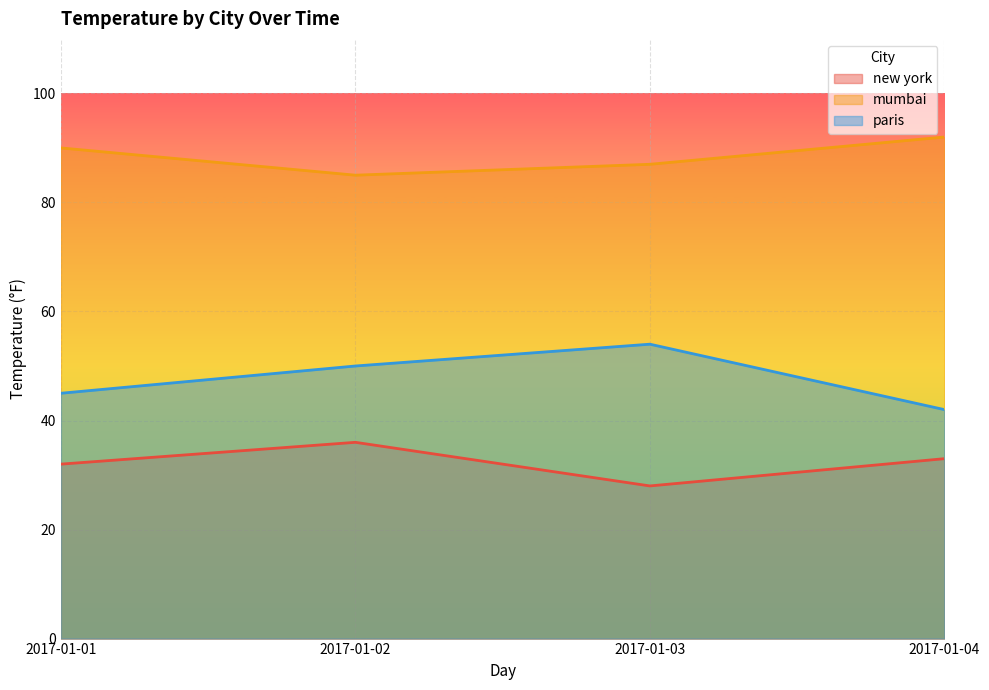

Is the value of mumbai at 2017-01-03 greater than the value of paris at 2017-01-02?

Yes